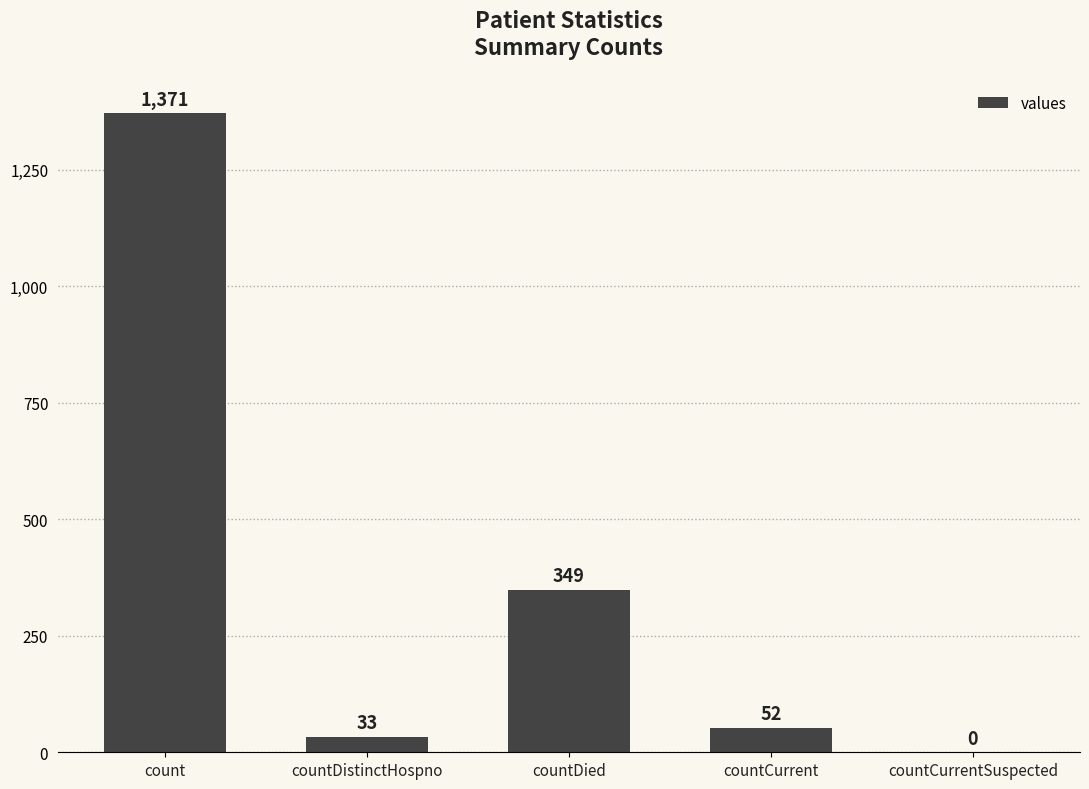

What is the change in value from count to countCurrentSuspected?

-1371